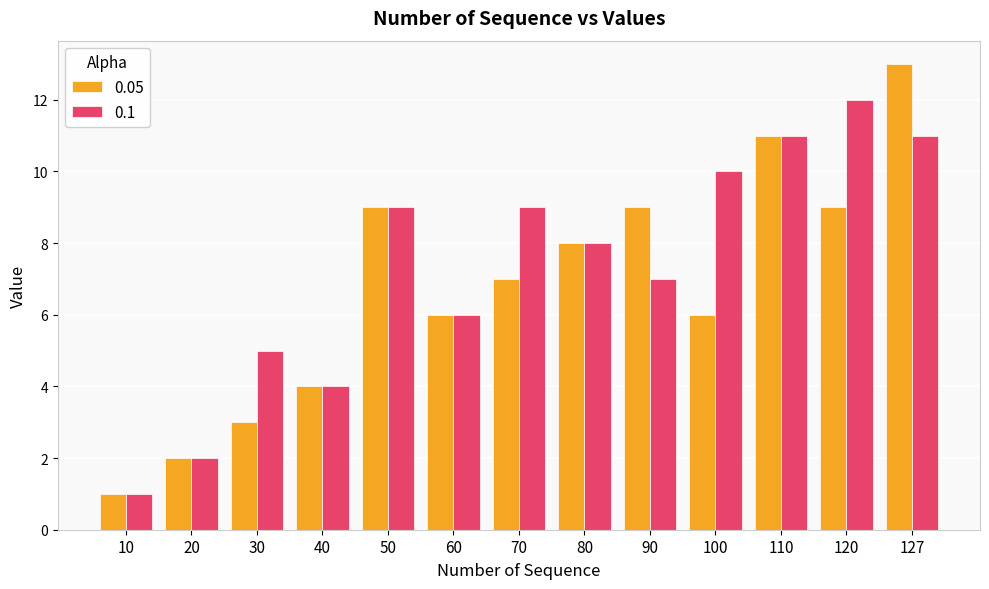

At which label is 0.1 closest to 6?

60